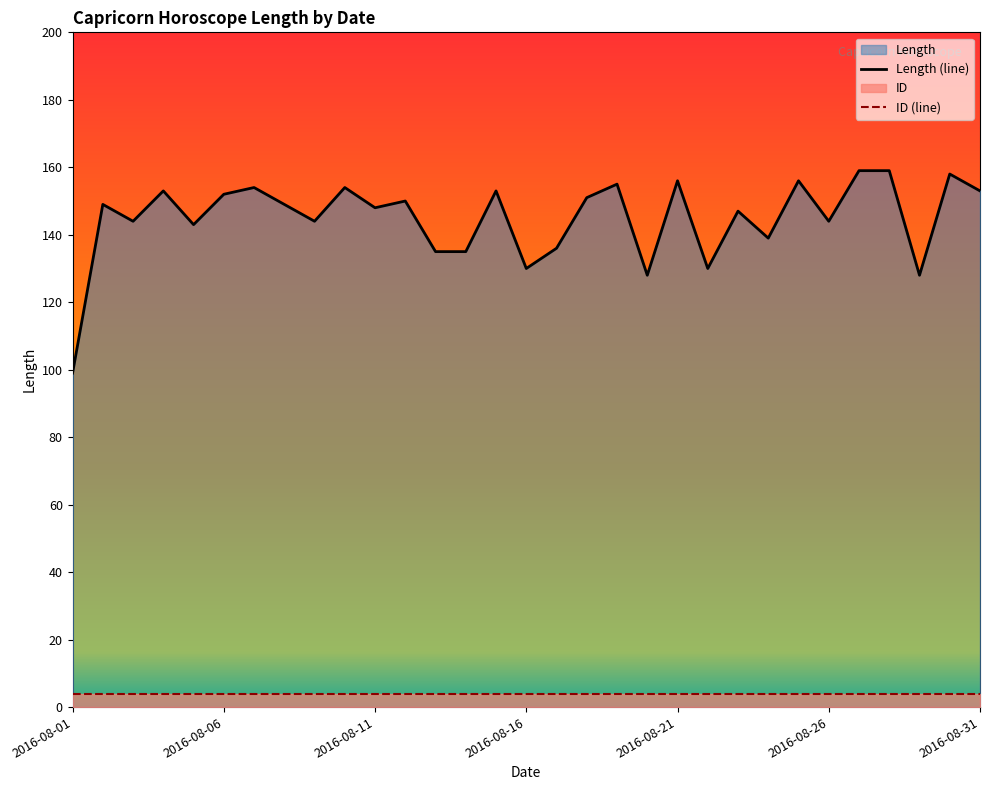

Rank the series at 2016-08-01 from highest to lowest value.

Length (line), ID (line)